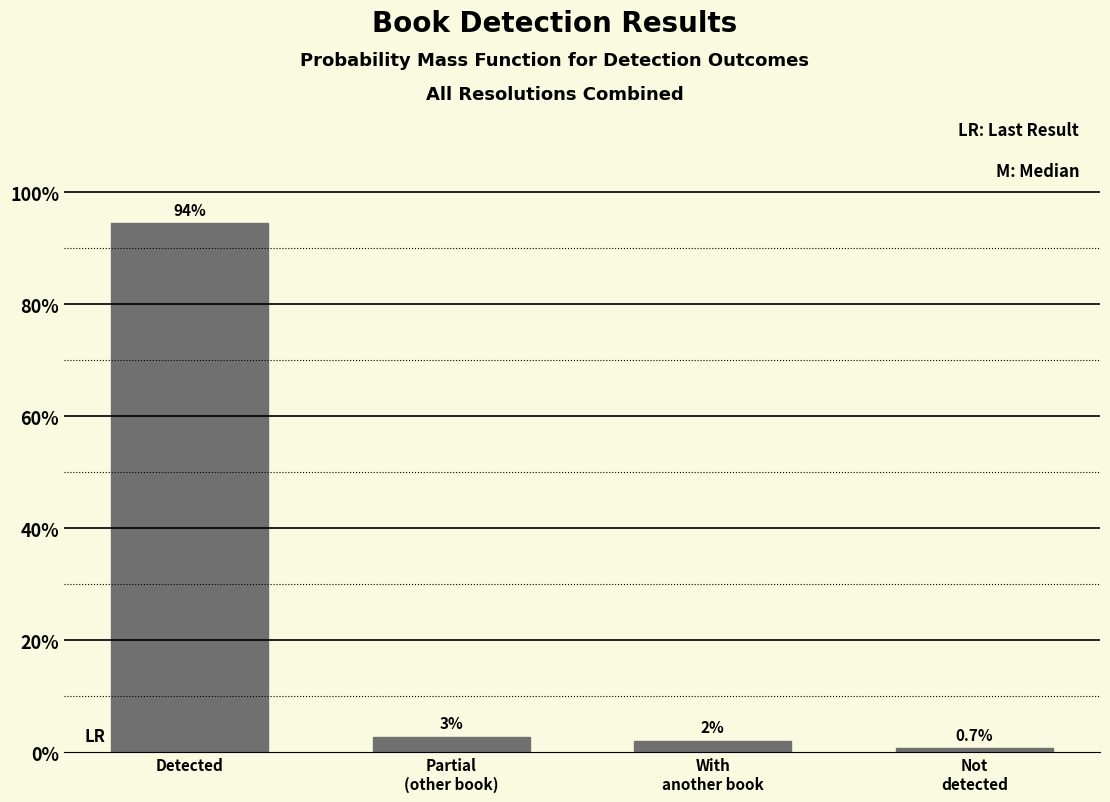

Does the chart contain any negative values?

No